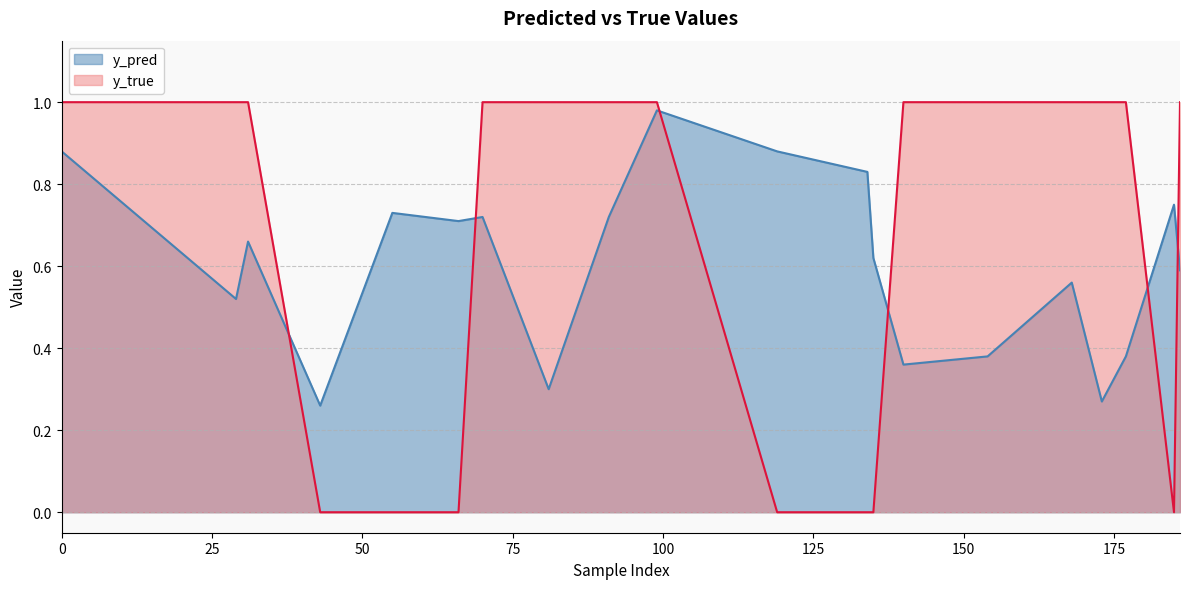

How many interior local valleys does the y_pred series have?

6